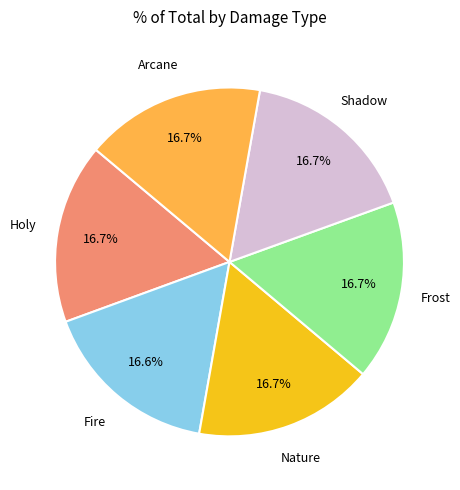

Does any single category account for the majority?

No